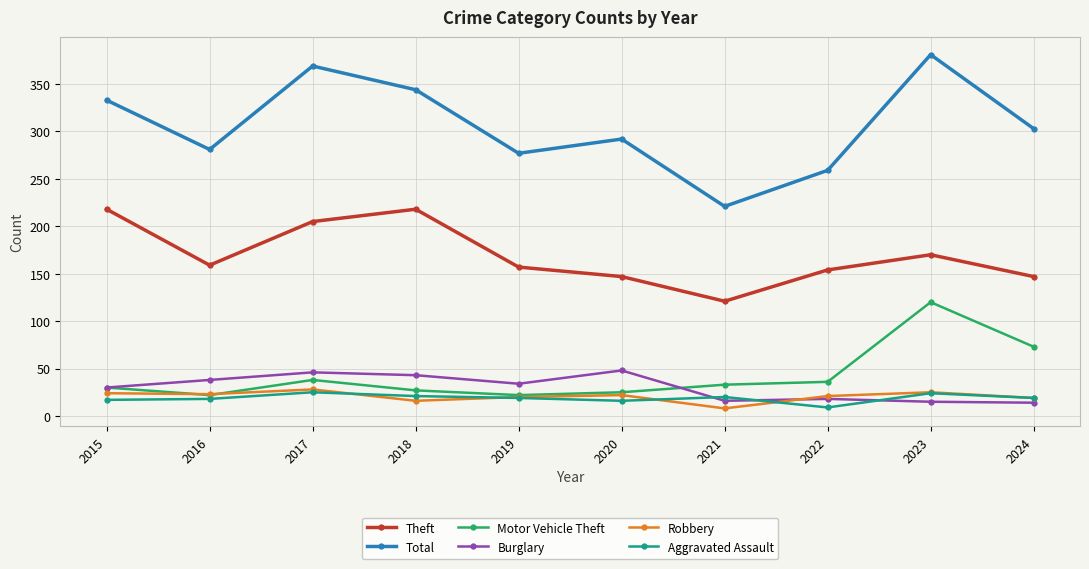

What is the minimum value for Total?

221